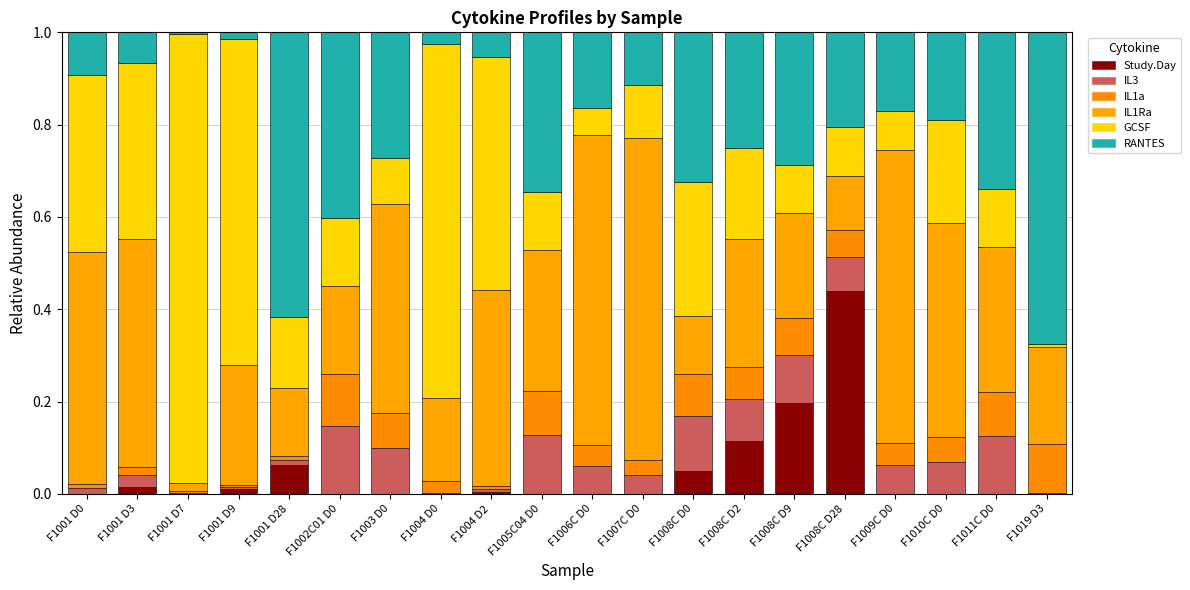

How many series are shown in this chart?

6